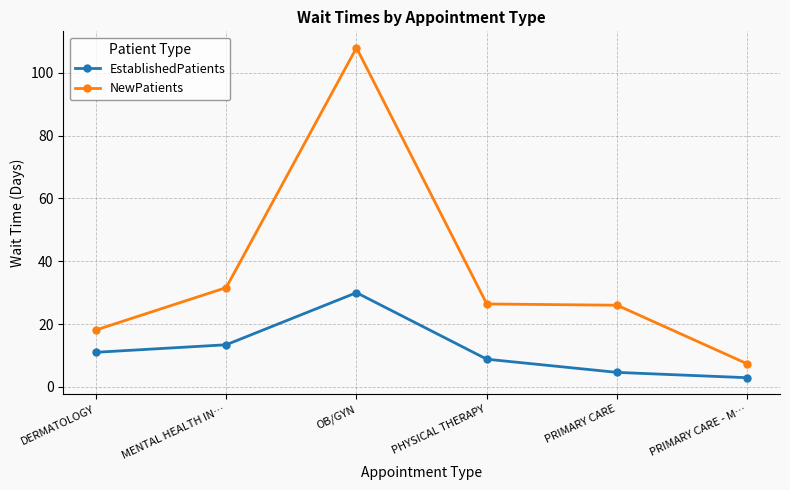

Which series has the largest total across all categories?

NewPatients